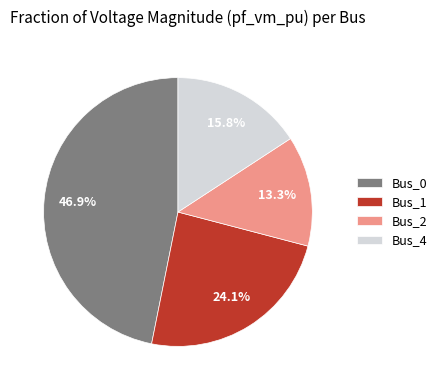

What is the smallest slice in the pie chart?

Bus_2